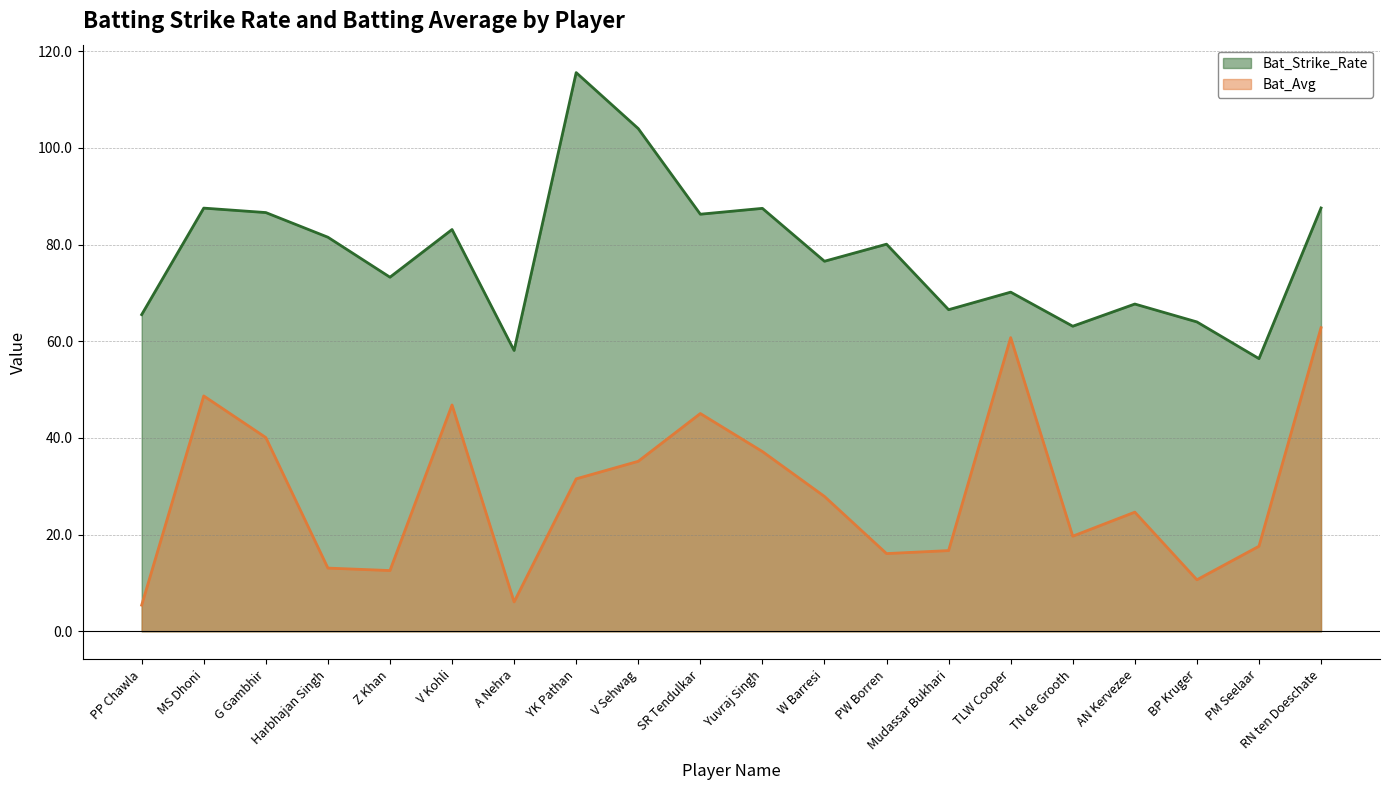

What is the smallest value displayed?

5.4